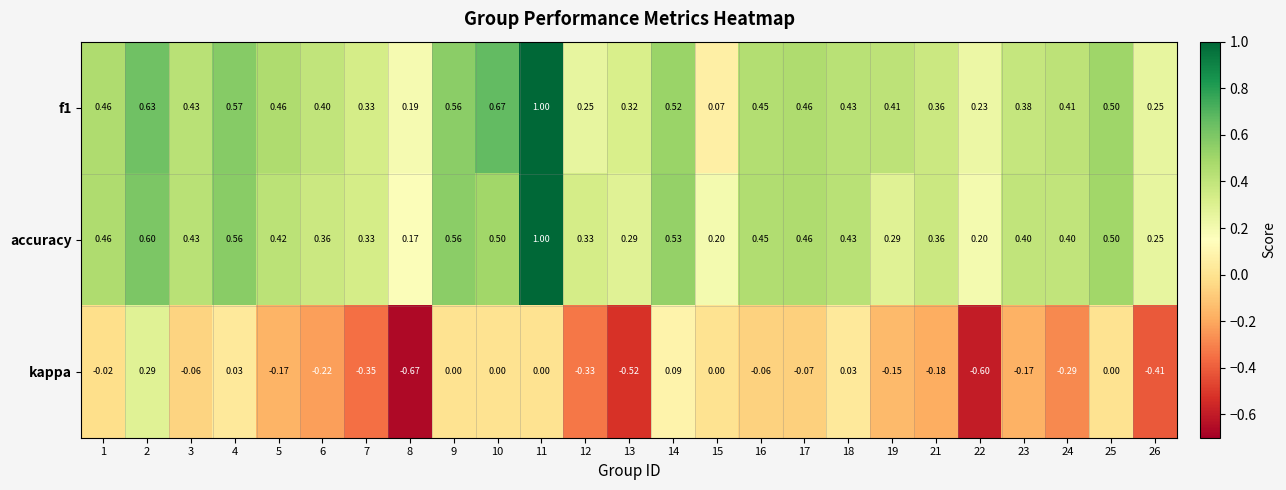

Is the value of accuracy at 10 greater than the value of f1 at 12?

Yes